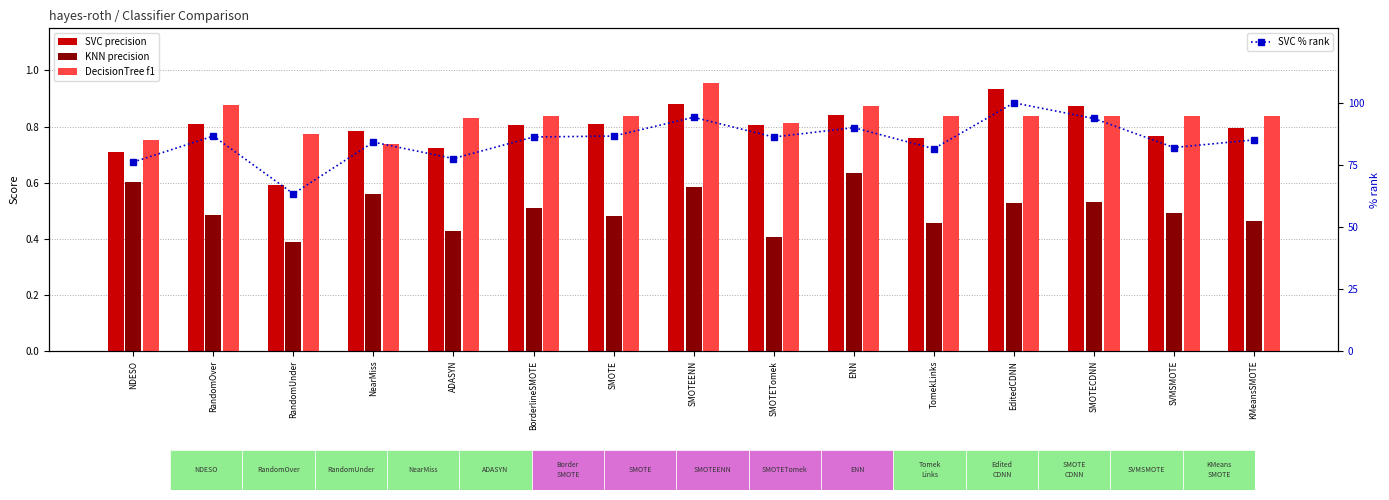

Reading left to right, list all the values displayed in this chart.

SVC precision: 0.7	0.8	0.6	0.8	0.7	0.8	0.8	0.9	0.8	0.8	0.8	0.9	0.9	0.8	0.8
KNN precision: 0.6	0.5	0.4	0.6	0.4	0.5	0.5	0.6	0.4	0.6	0.5	0.5	0.5	0.5	0.5
DecisionTree f1: 0.8	0.9	0.8	0.7	0.8	0.8	0.8	1.0	0.8	0.9	0.8	0.8	0.8	0.8	0.8
SVC % rank: 76.1	86.6	63.4	84.1	77.5	86.2	86.6	94.2	86.2	90.0	81.5	100.0	93.7	82.0	85.1